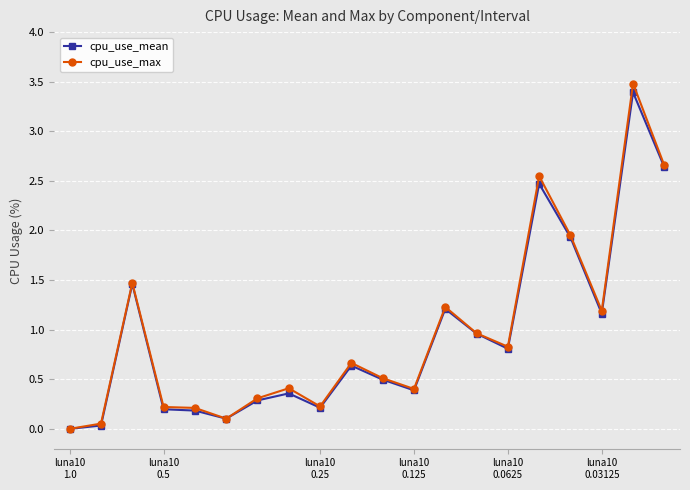

What is the sum of all cpu_use_mean values?

18.9